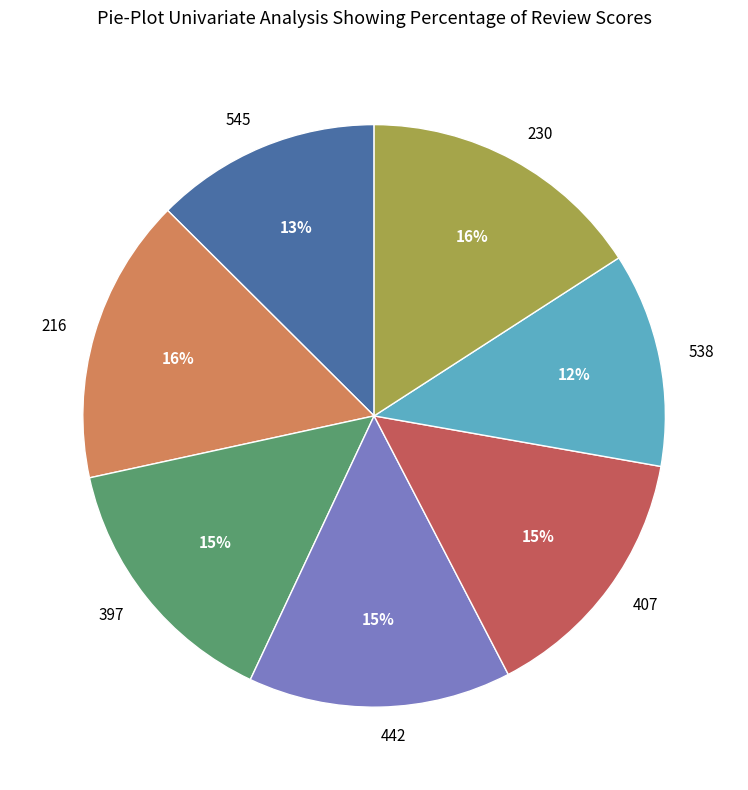

Which category has the smallest portion of the pie?

538